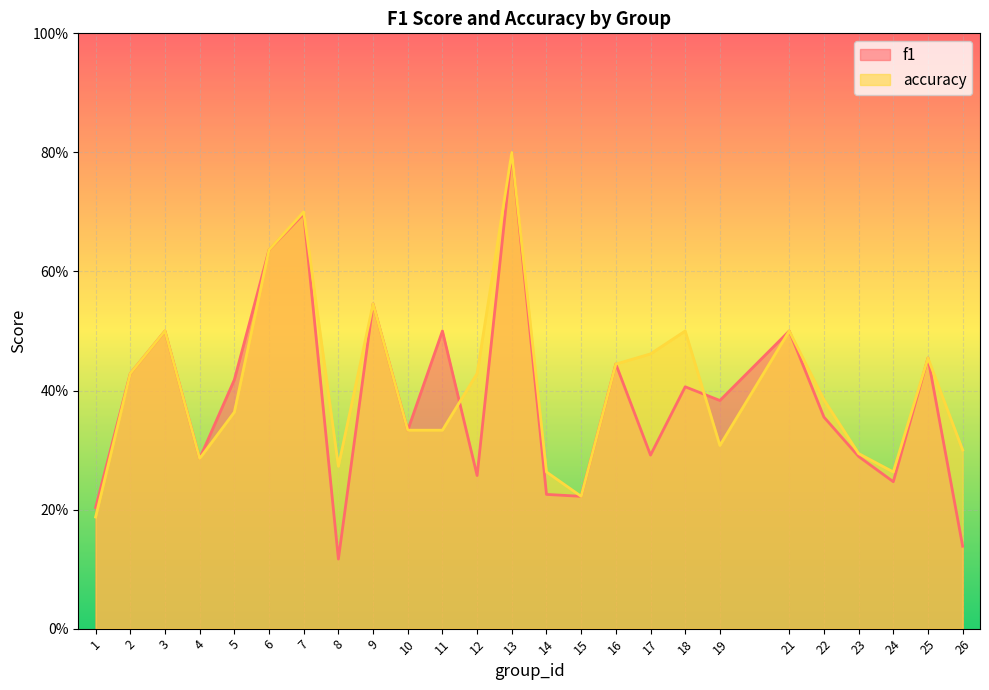

What is the average value of the f1 series?

0.4